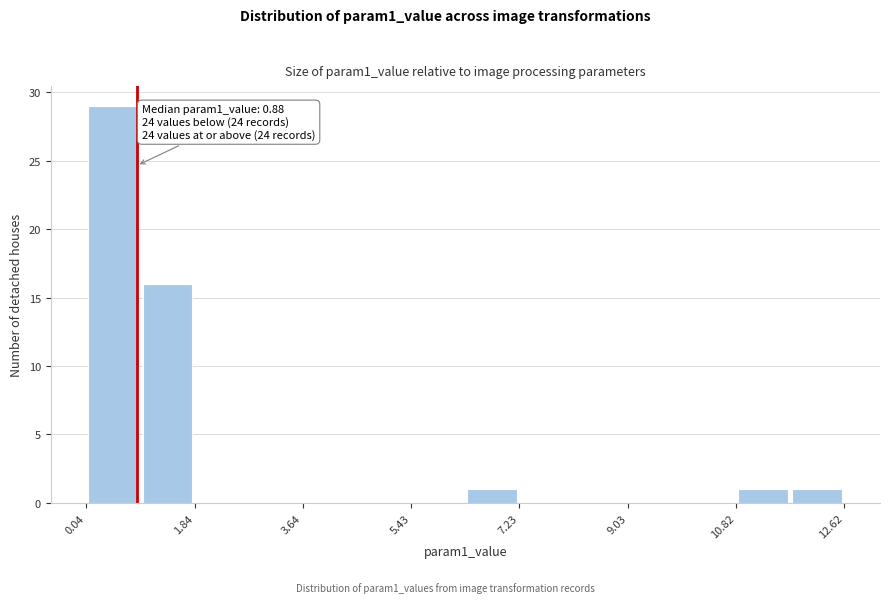

Which range on the x-axis has the tallest bar?

0.0 to 1.0